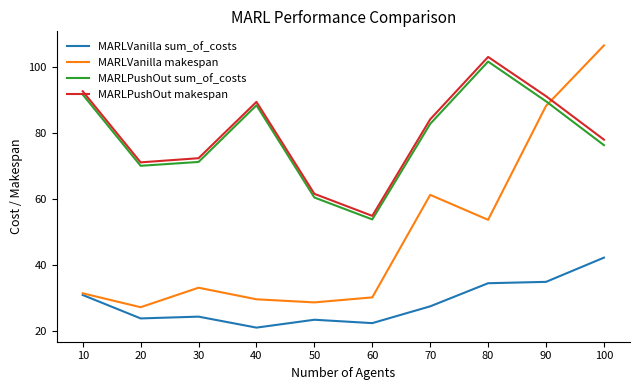

What is the sum of all MARLPushOut sum_of_costs values?

785.8